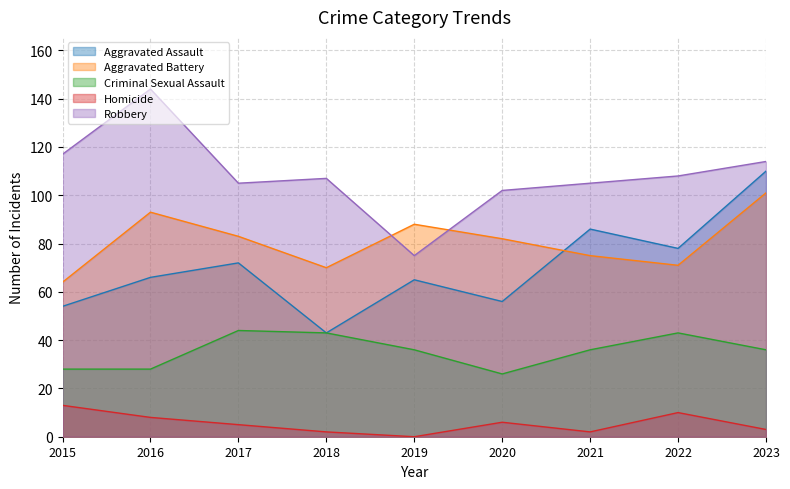

How many data points in Aggravated Assault are less than 66?

4